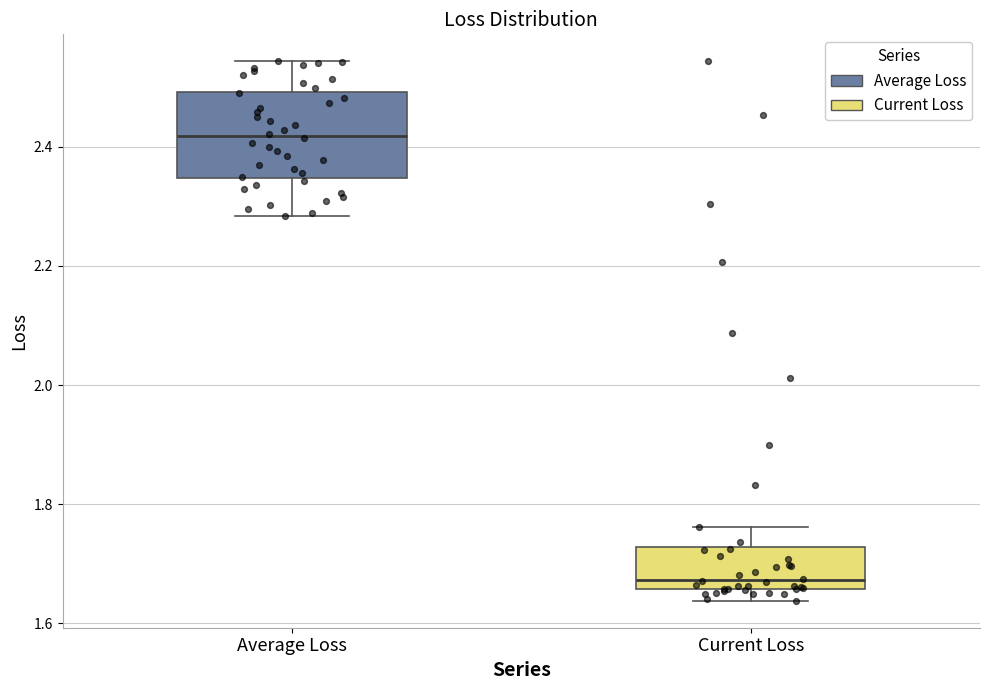

Where does the median line of the box for Current Loss sit on the y-axis? The values are not printed on the chart, so give them approximately, as read against the axis.

1.68